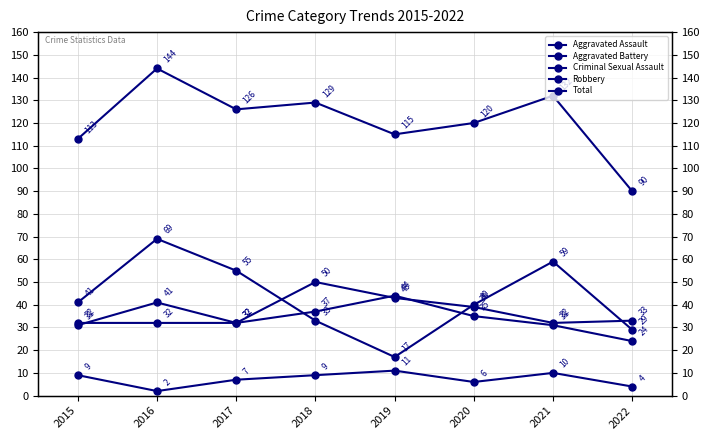

Does the chart have visible grid lines?

Yes